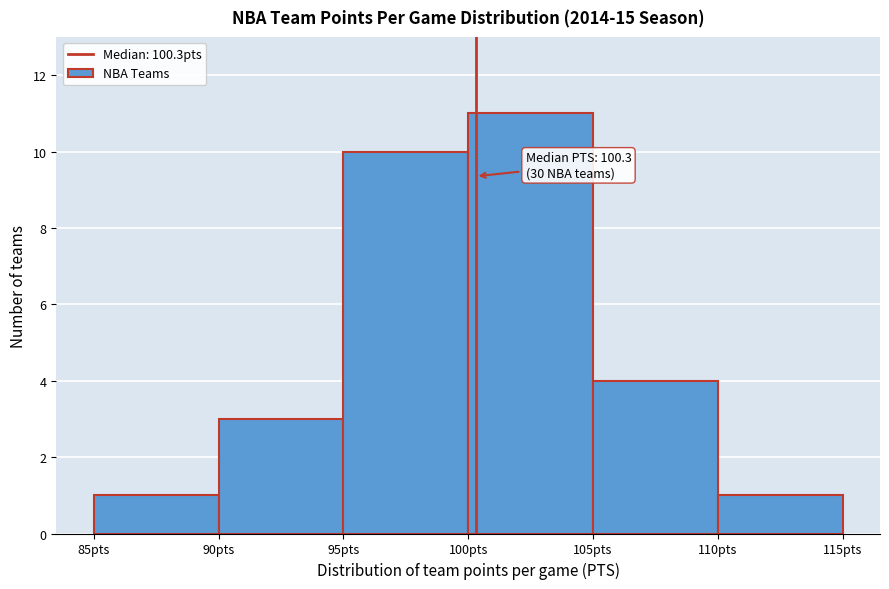

Over which range of the x-axis is the bar tallest?

100 to 105